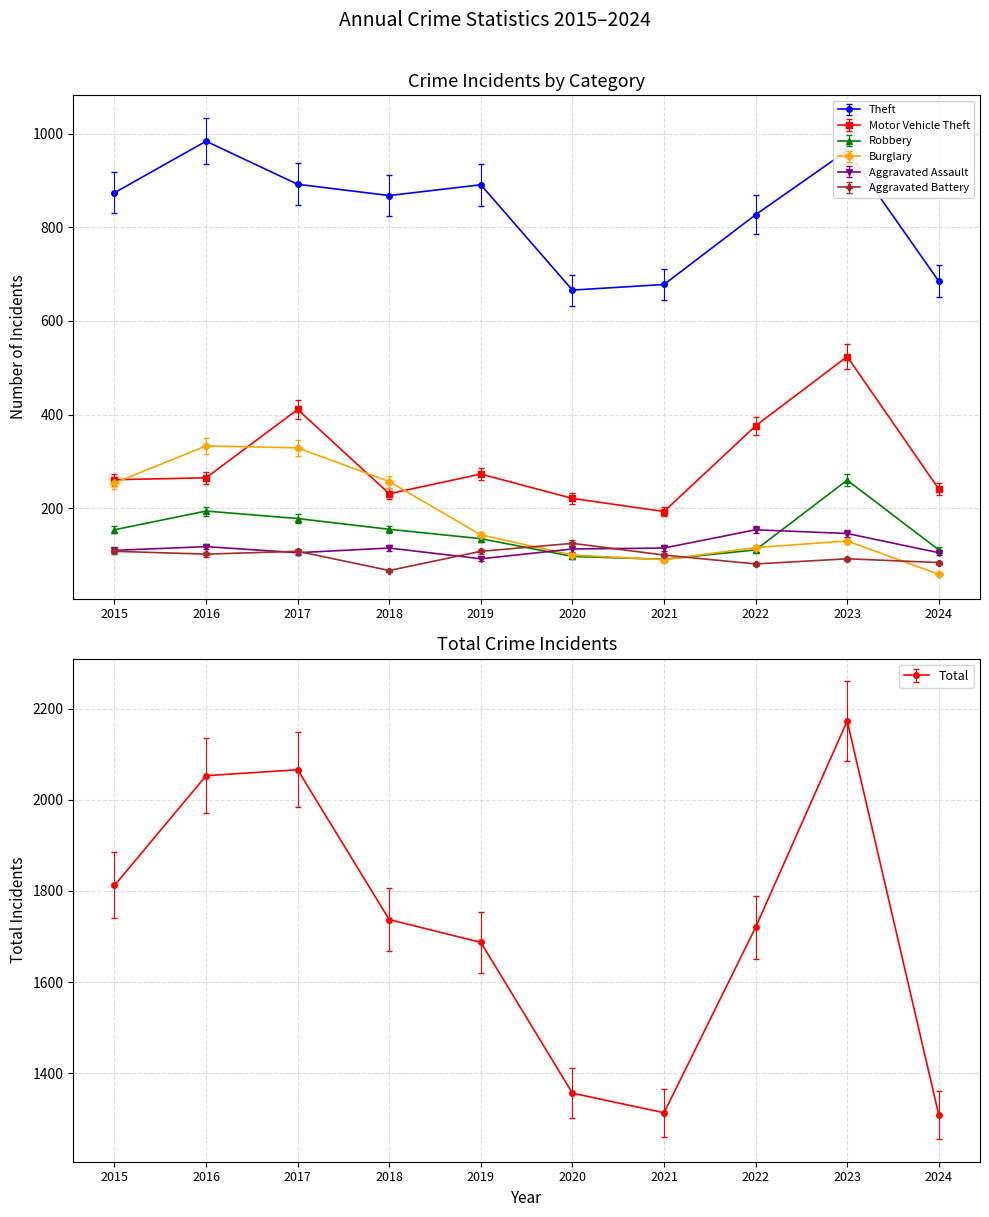

At which category does Theft reach its first local valley?

2018